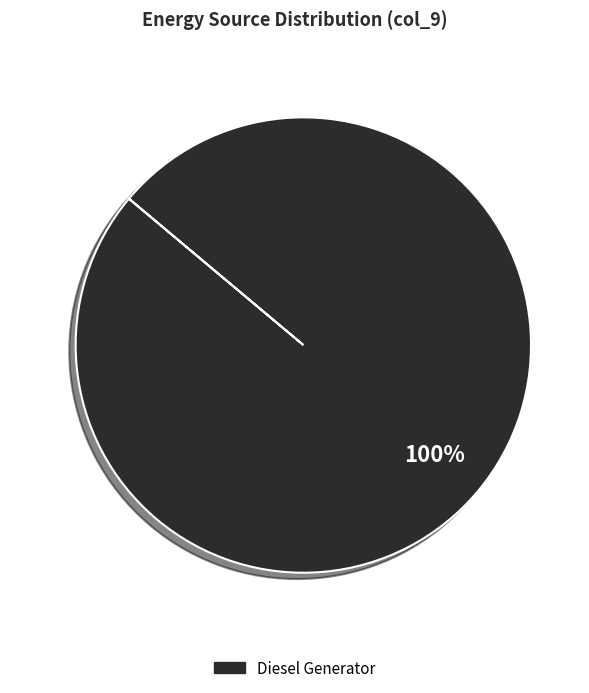

What percentage is the Diesel Generator slice, to the nearest percent?

100%